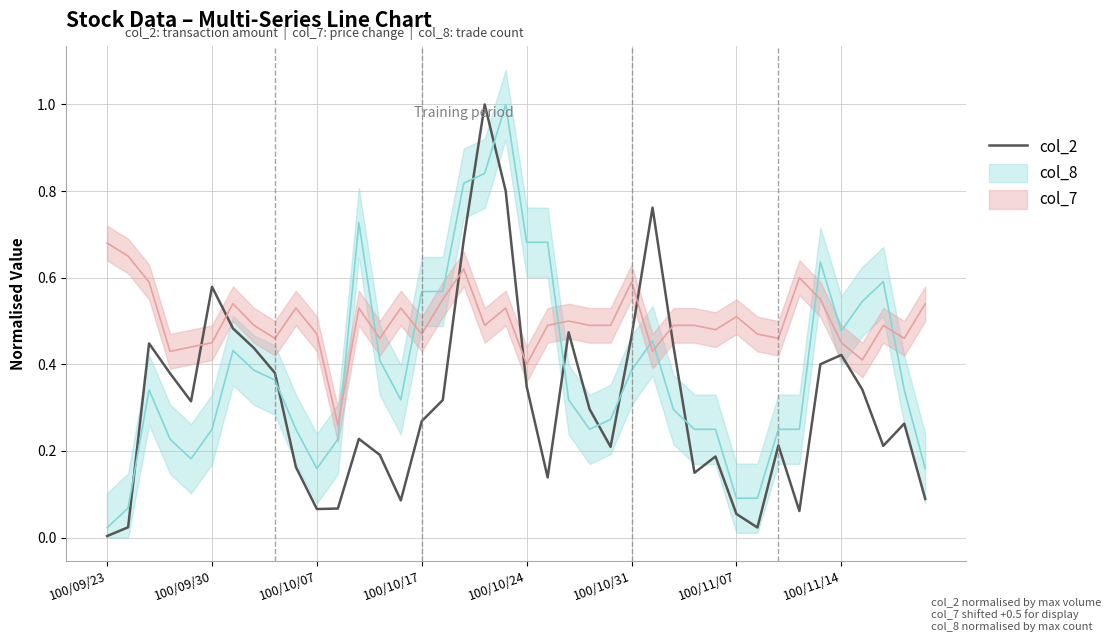

True or false: col_2 has a value of 0.7 at 100/10/31.

False